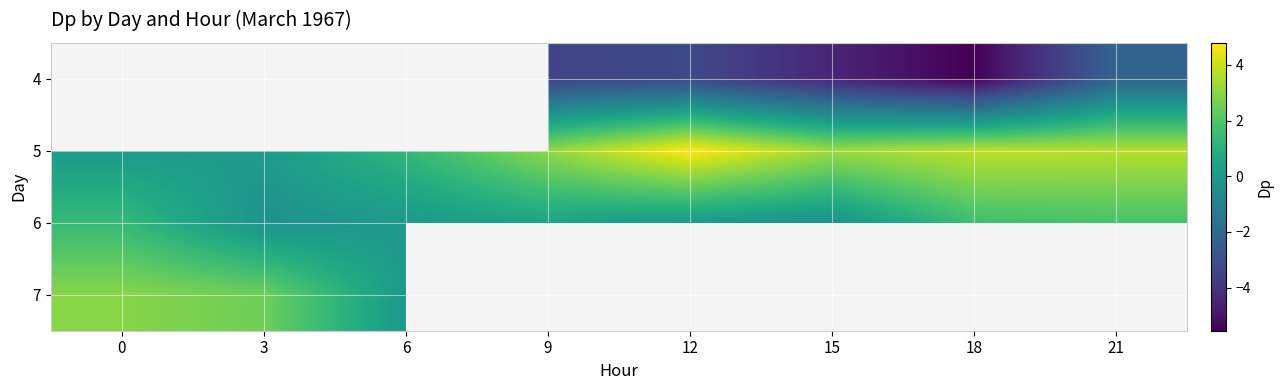

Is the value of 6 at 6 greater than the value of 4 at 21?

Yes